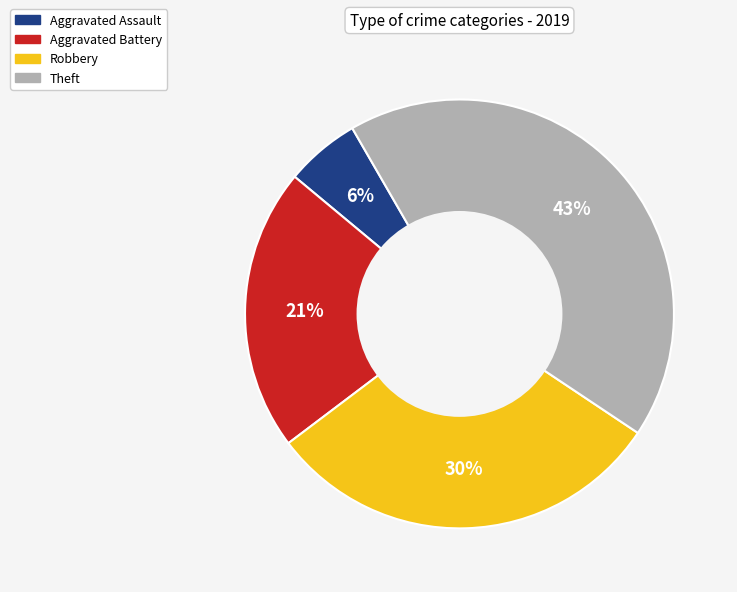

To the nearest percent, what is the average slice percentage?

25%